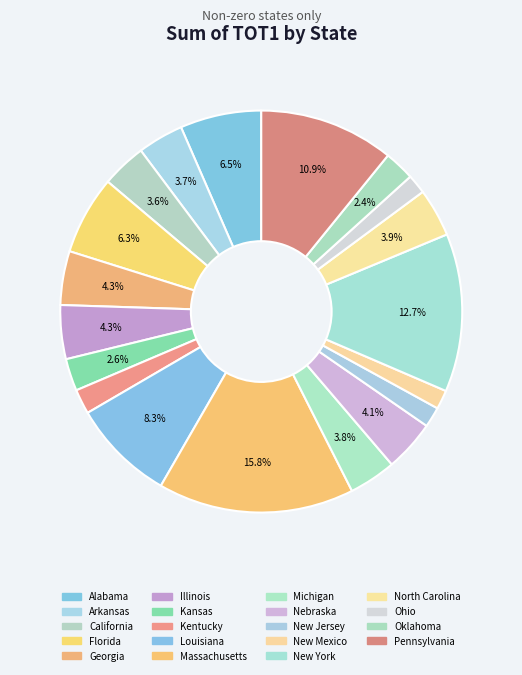

Rank the categories by value from highest to lowest.

Massachusetts, New York, Pennsylvania, Louisiana, Alabama, Florida, Illinois, Georgia, Nebraska, North Carolina, Michigan, Arkansas, California, Kansas, Oklahoma, Kentucky, New Jersey, Ohio, New Mexico